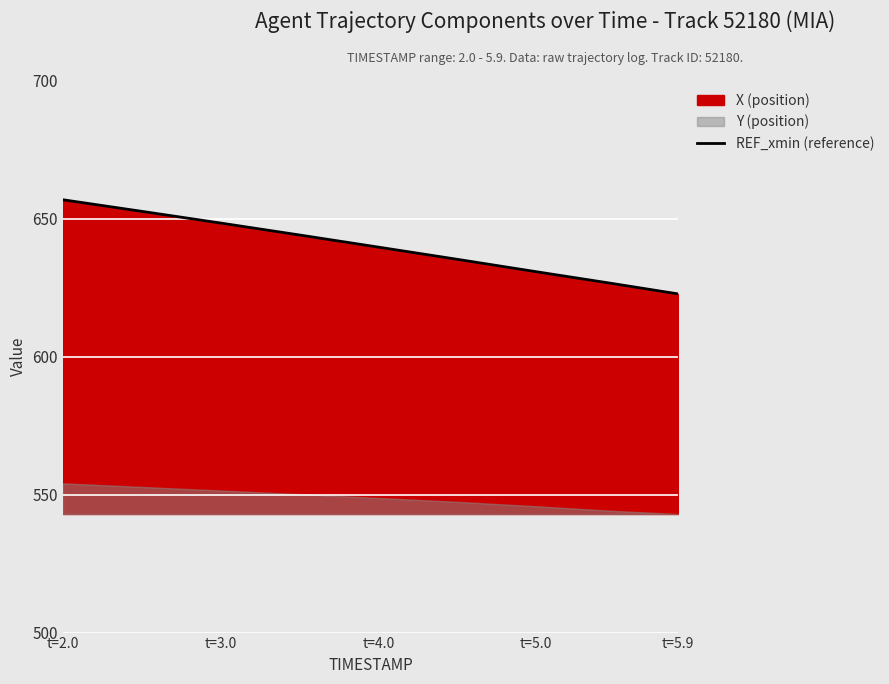

Is it true that REF_xmin (reference) equals 1142.2 at t=4.0?

False